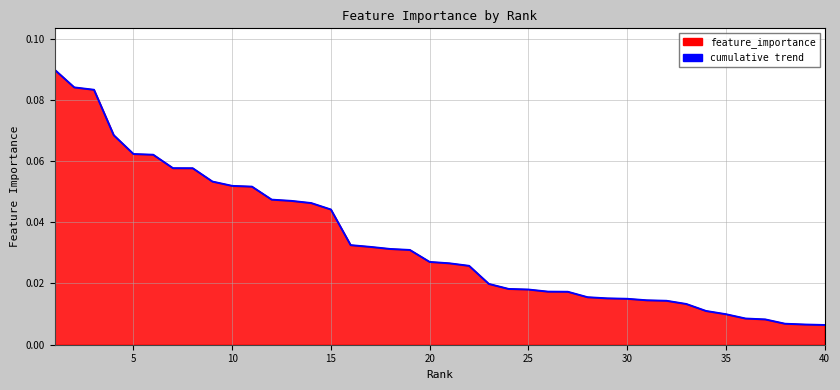

What is the maximum value shown in the chart?

0.1